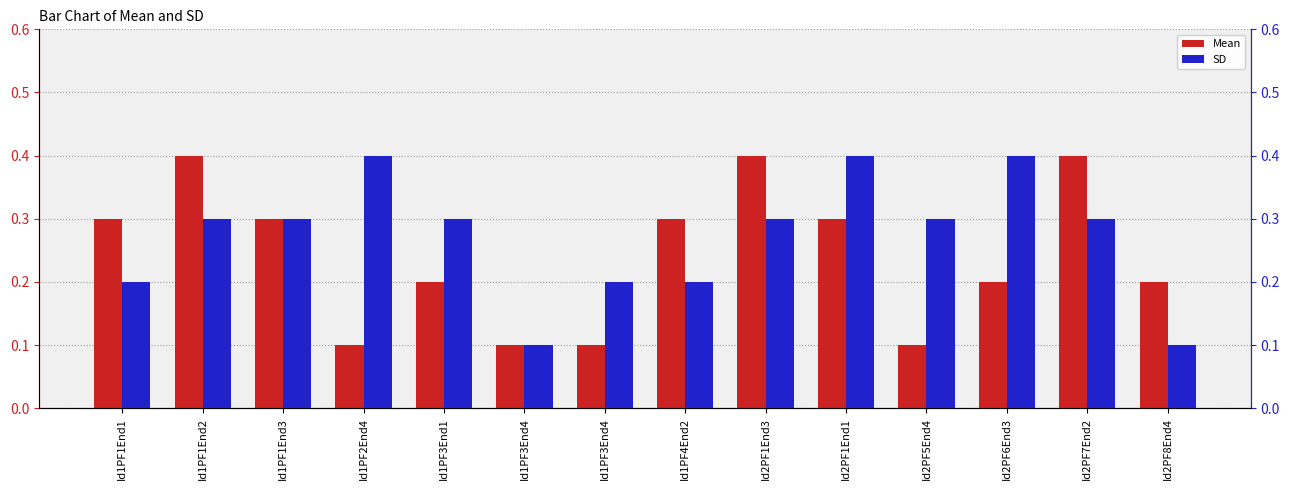

What is the label of the 9th bar from the left?

Id2PF1End3